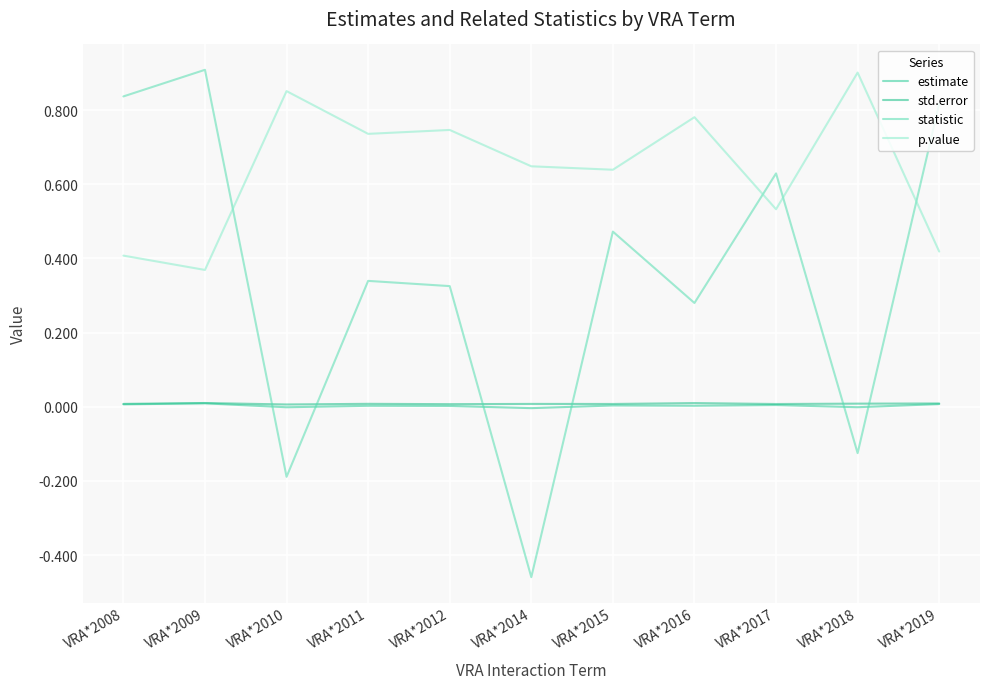

Is this an area chart (filled region under the line)?

No